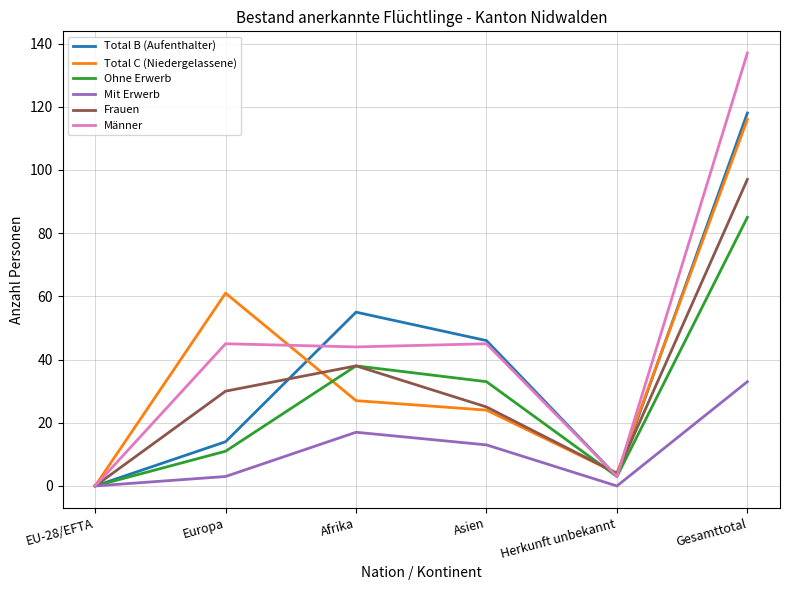

Which series has the largest total across all categories?

Männer